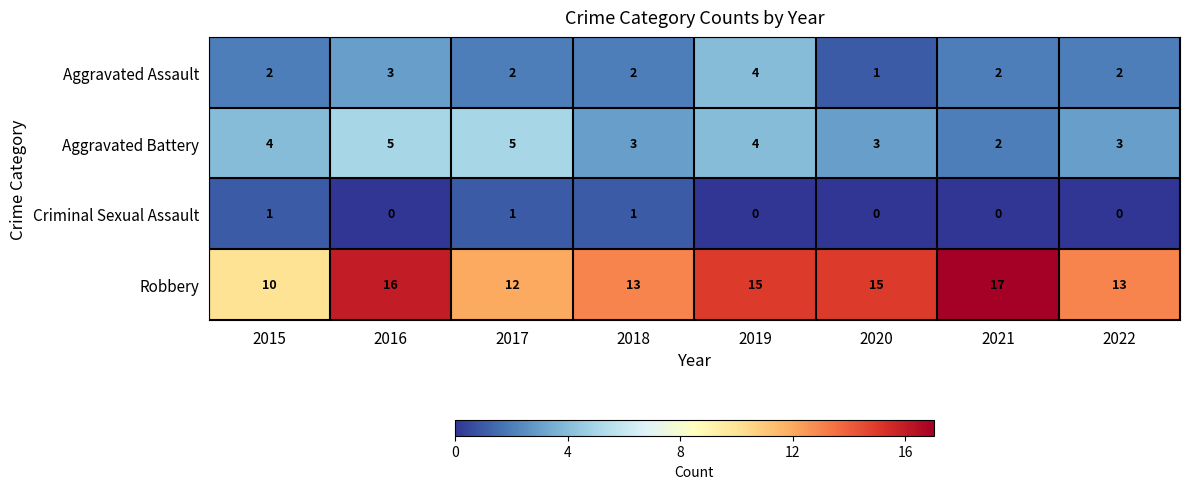

Count the Robbery values in the range 13 to 16.

5